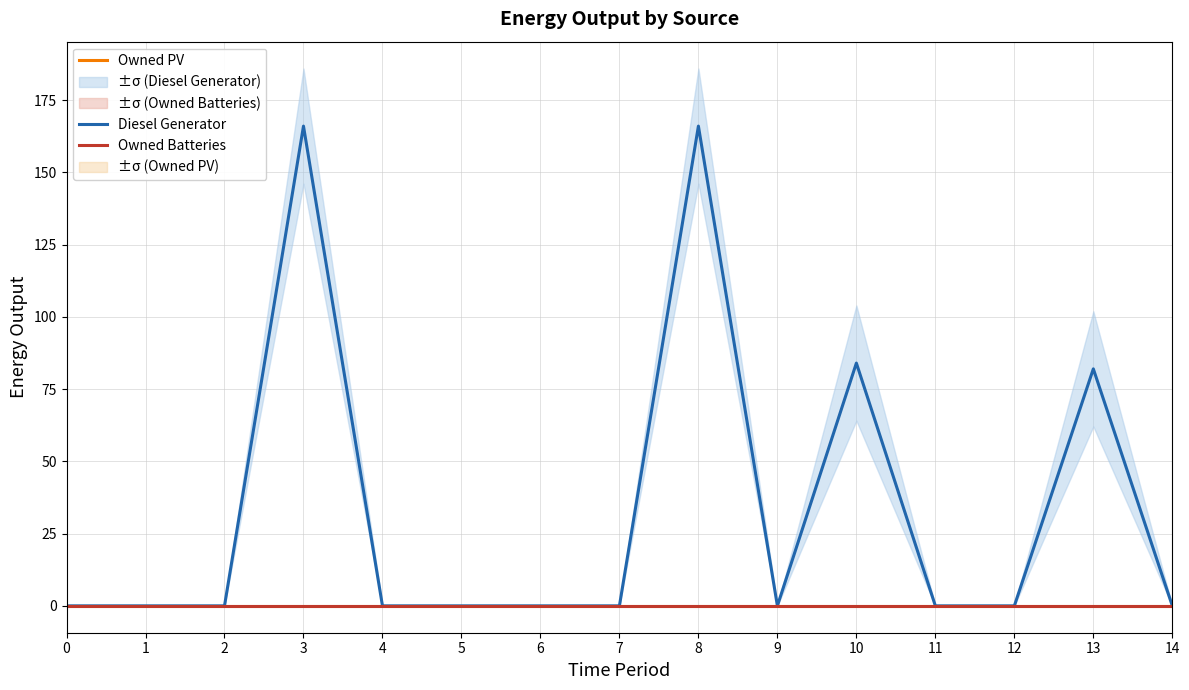

True or false: Owned Batteries and Owned PV intersect in this chart.

False